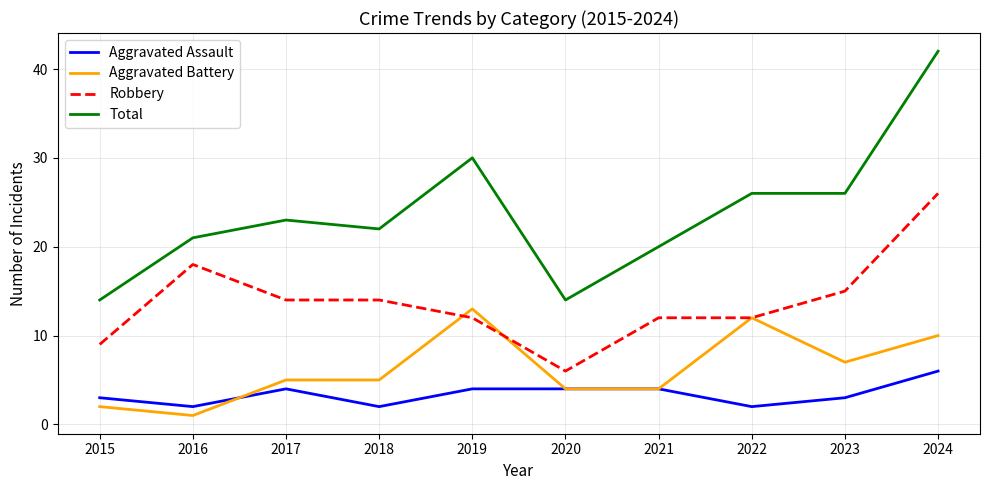

What are all the series names shown in the legend?

Aggravated Assault, Aggravated Battery, Robbery, Total